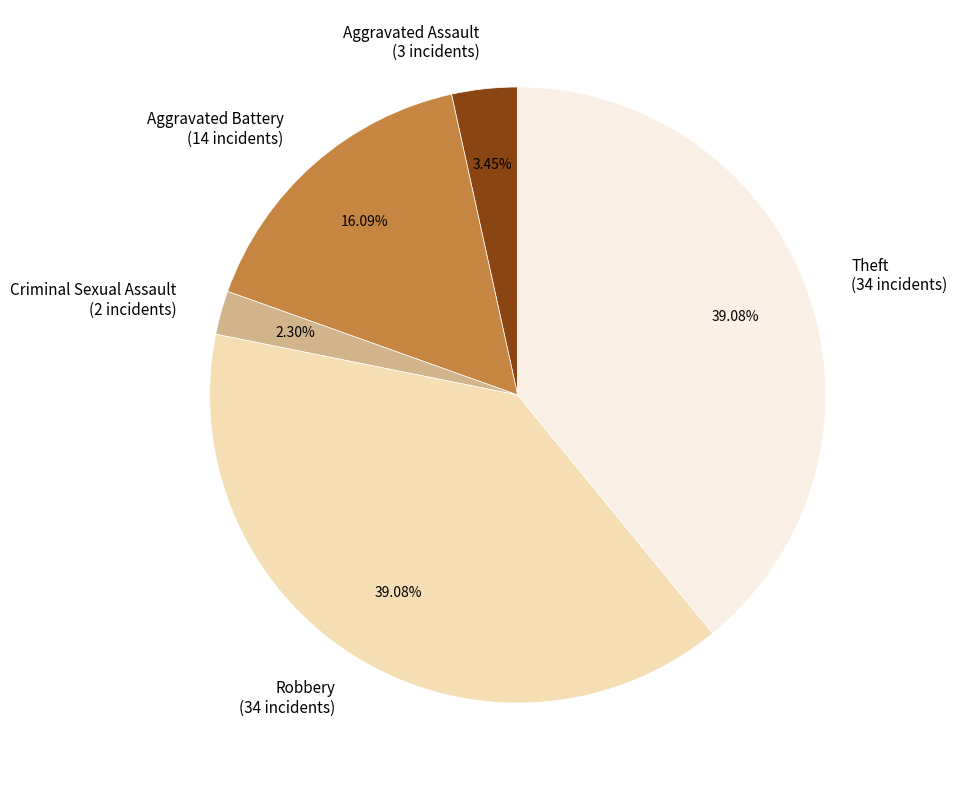

How many segments does this pie chart have?

5